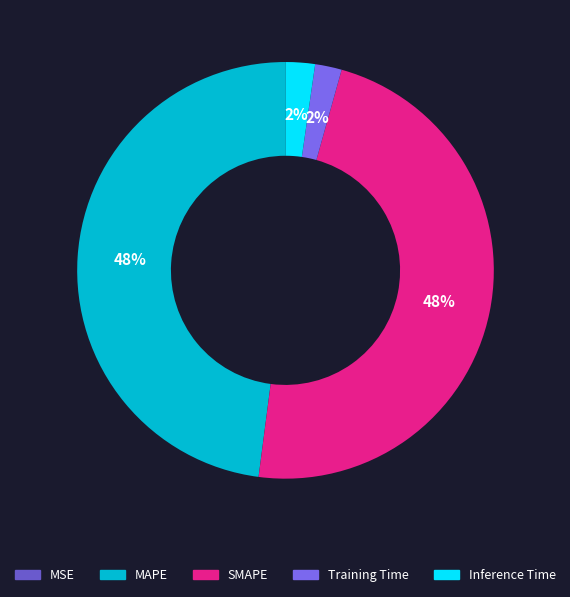

How many segments does this pie chart have?

5